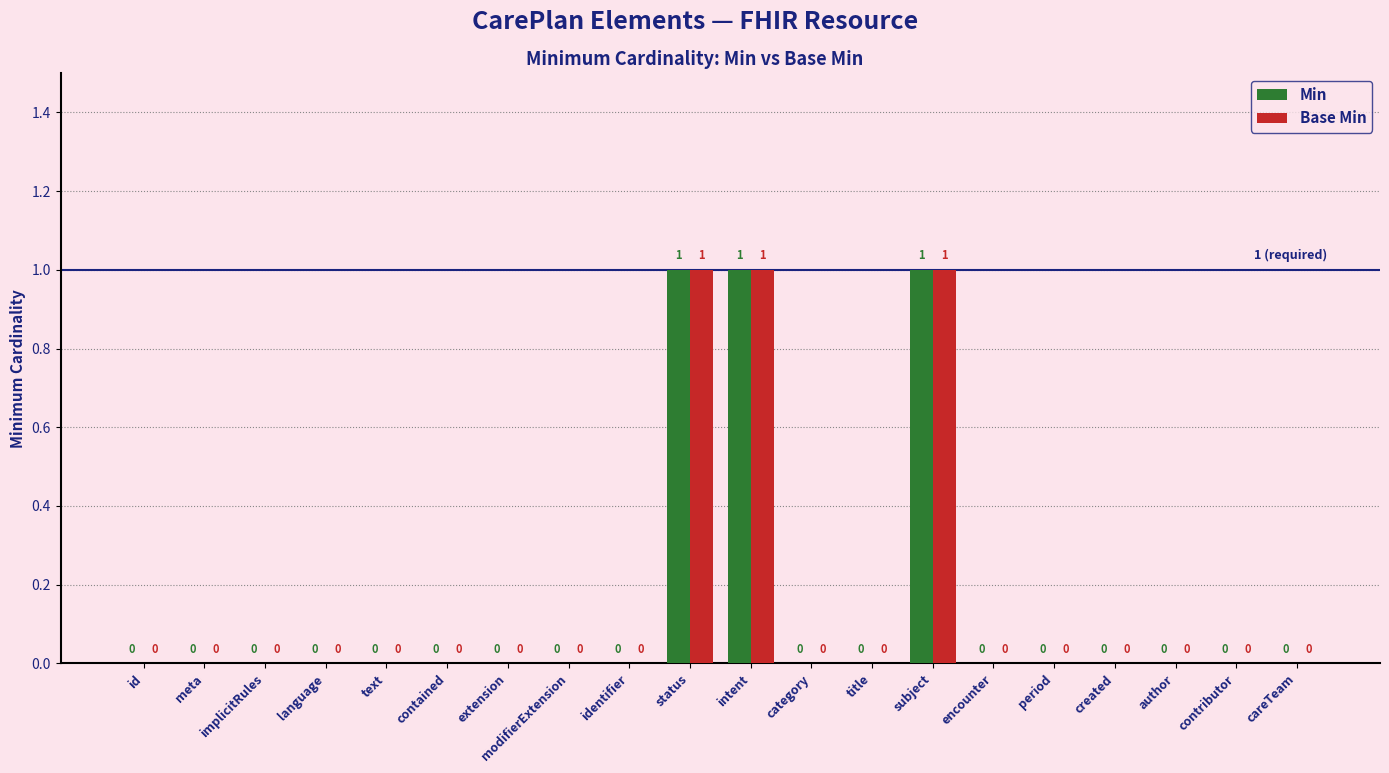

Reading left to right, list all the values displayed in this chart.

Min: 0	0	0	0	0	0	0	0	0	1	1	0	0	1	0	0	0	0	0	0
Base Min: 0	0	0	0	0	0	0	0	0	1	1	0	0	1	0	0	0	0	0	0